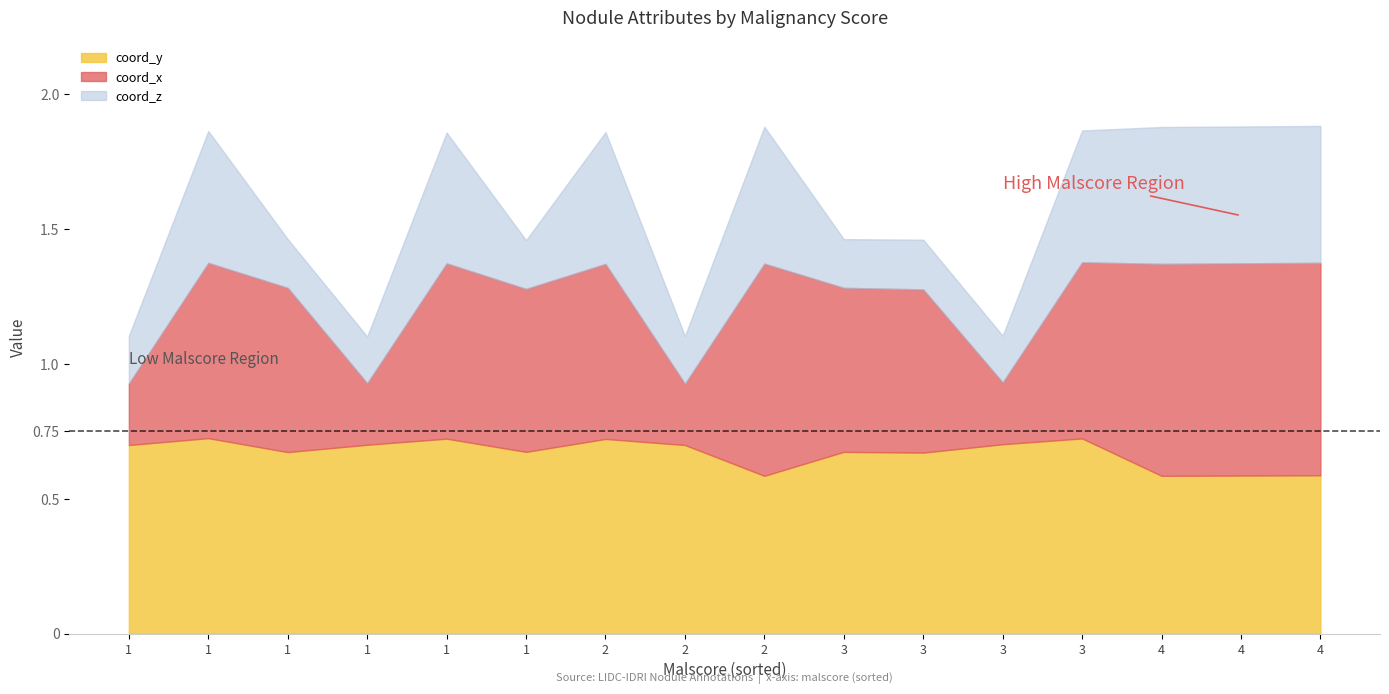

What is the minimum value for coord_x?

0.2